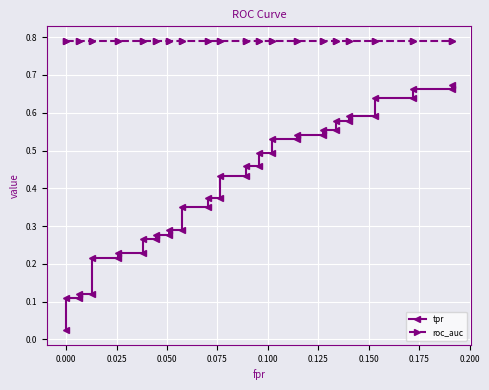

True or false: tpr and roc_auc cross at least once.

False